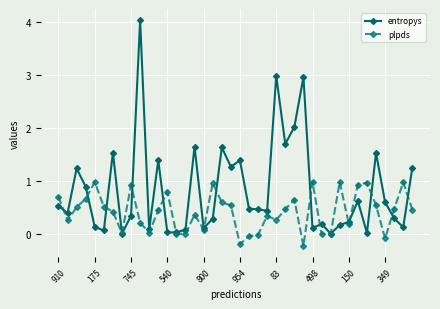

Which series has the widest spread of values?

entropys